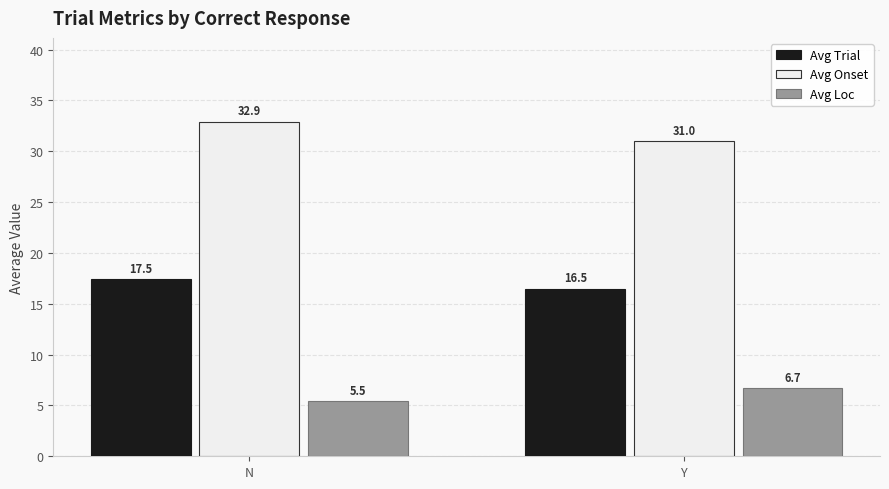

What are all the series names shown in the legend?

Avg Trial, Avg Onset, Avg Loc